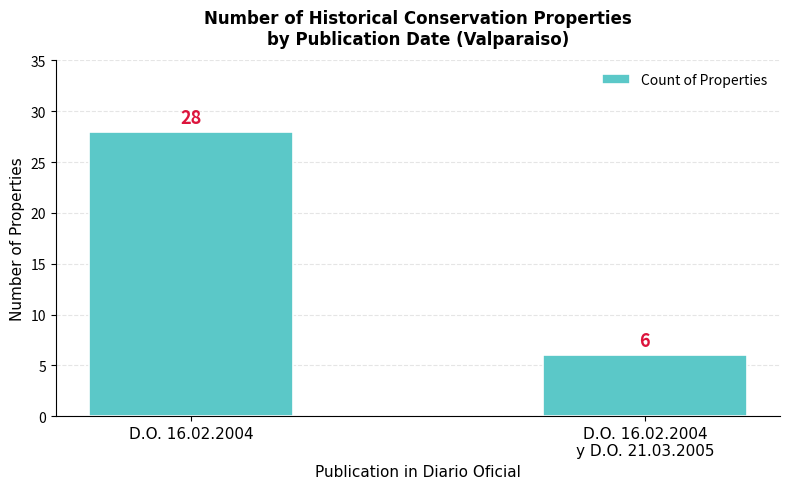

What is the value of the 2nd bar from the left?

6